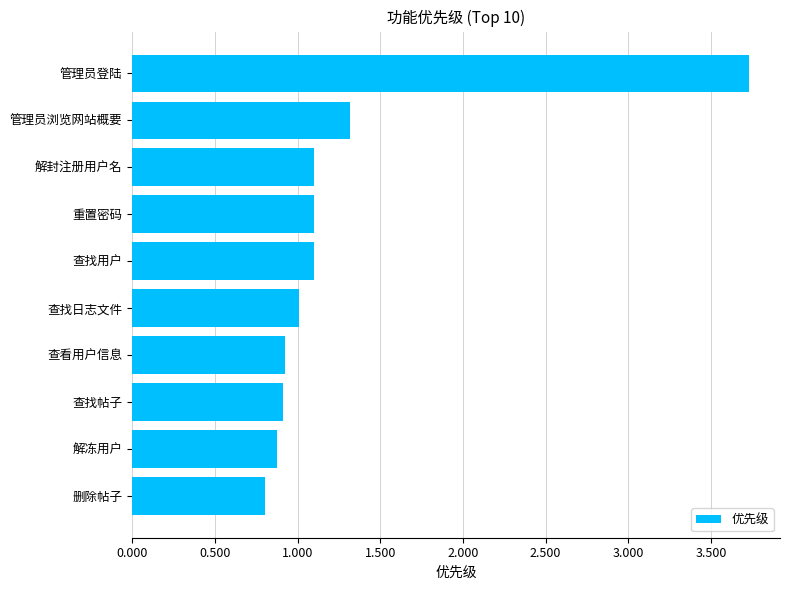

True or false: the data shows 1.1 at 重置密码.

True